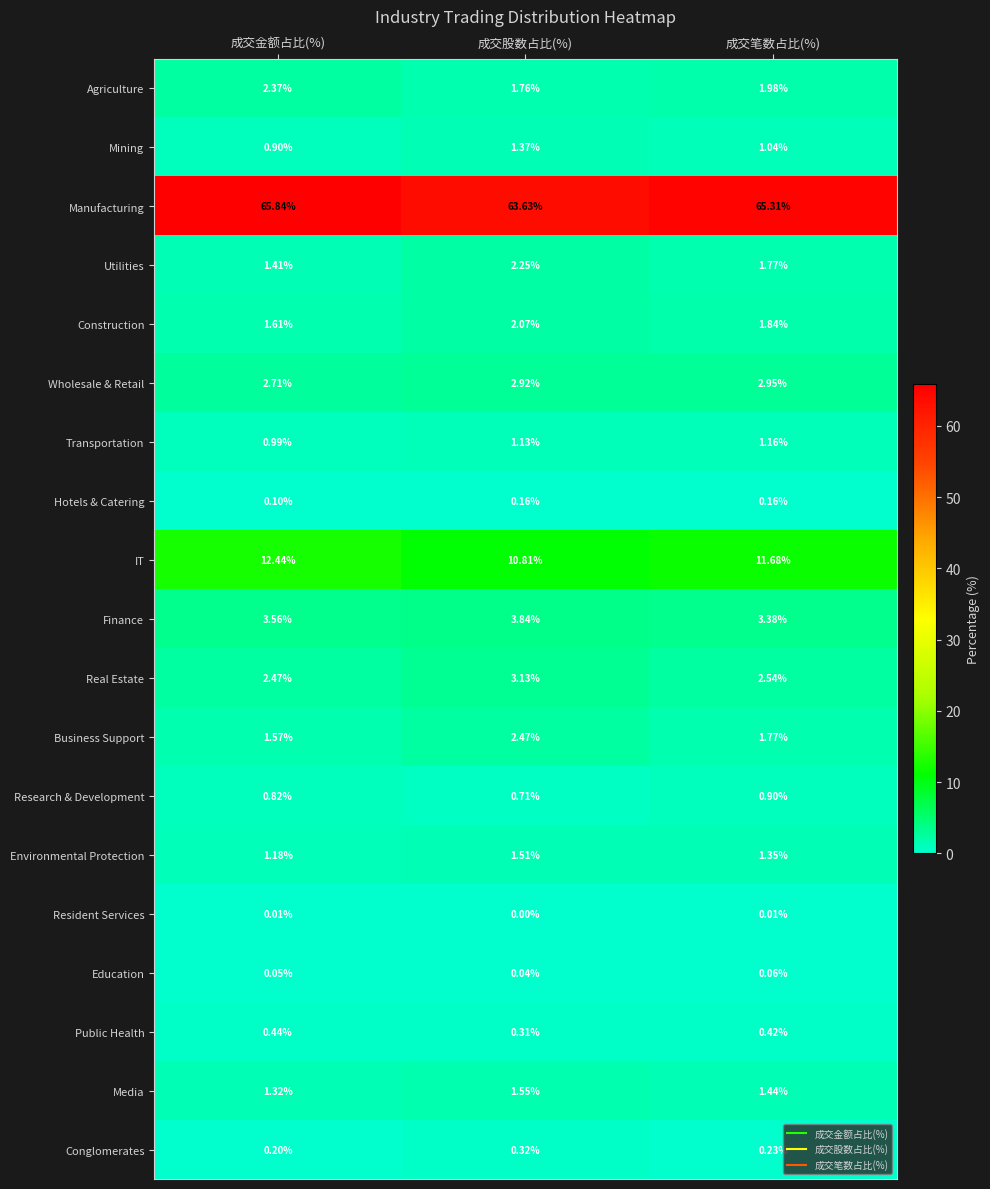

At which label does Environmental Protection reach its minimum?

成交金额占比(%)